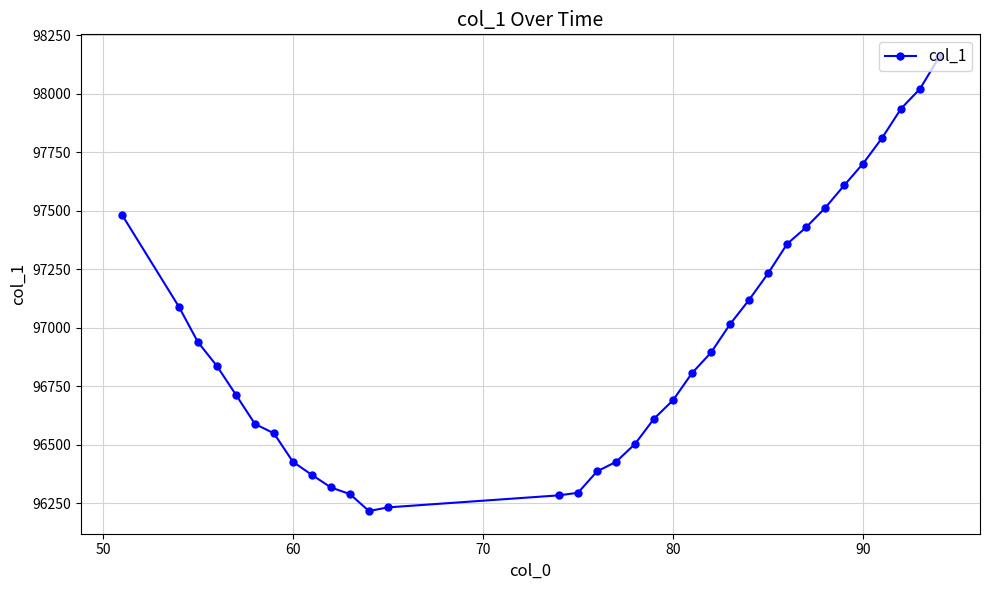

What is the average value?

96937.1